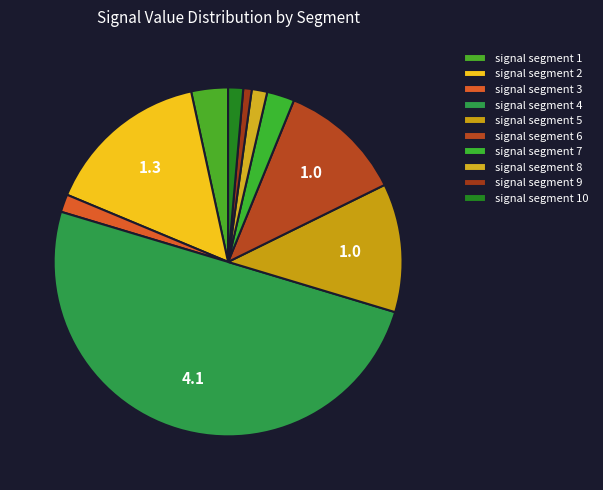

How many segments does this pie chart have?

10